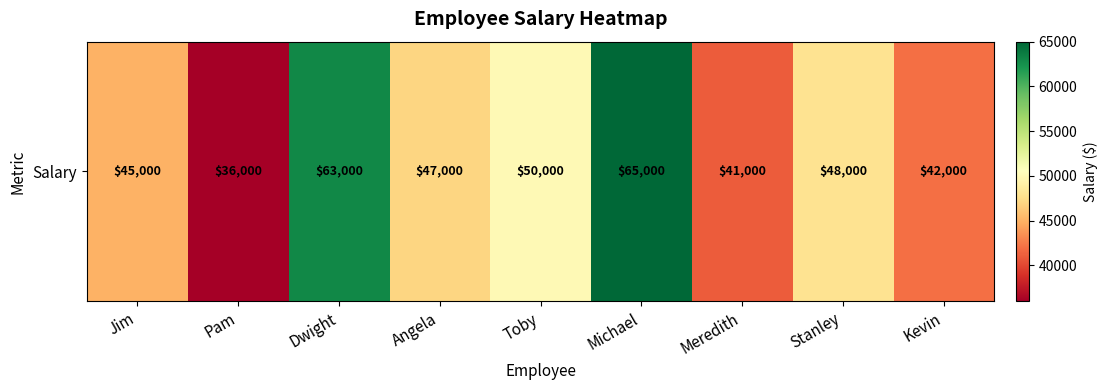

Reading left to right, extract all data points from this chart.

45000	36000	63000	47000	50000	65000	41000	48000	42000